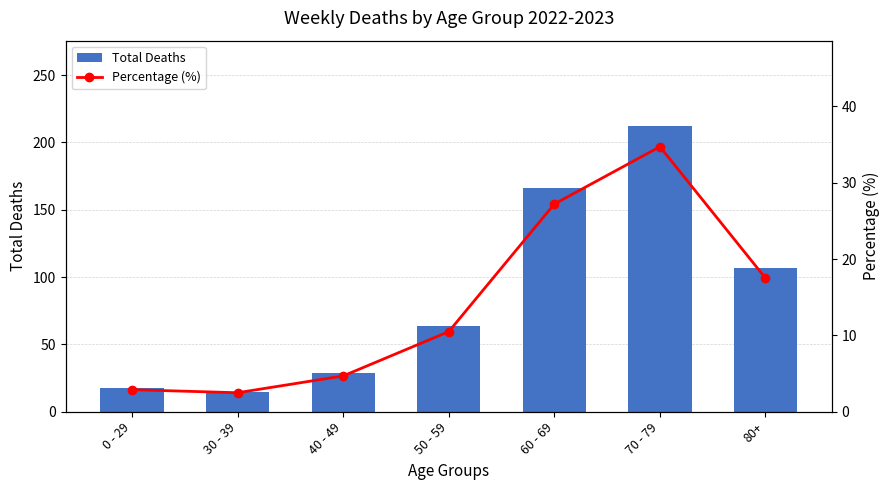

Rank the categories by Total Deaths value from lowest to highest.

30 - 39, 0 - 29, 40 - 49, 50 - 59, 80+, 60 - 69, 70 - 79